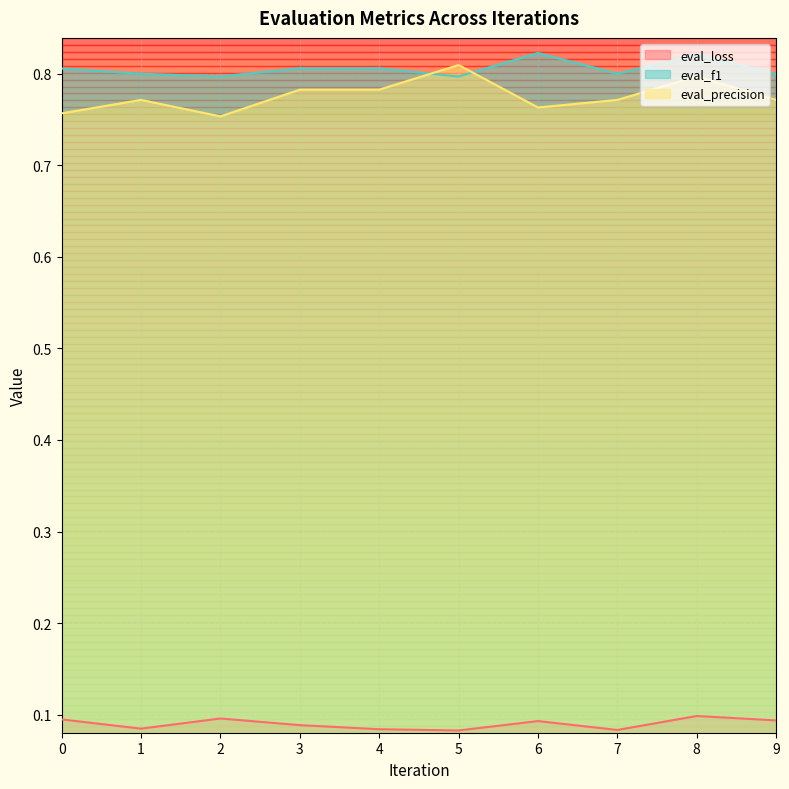

Reading right to left, what are all the values shown in this chart?

eval_loss: 9=0.1	8=0.1	7=0.1	6=0.1	5=0.1	4=0.1	3=0.1	2=0.1	1=0.1	0=0.1
eval_f1: 9=0.8	8=0.8	7=0.8	6=0.8	5=0.8	4=0.8	3=0.8	2=0.8	1=0.8	0=0.8
eval_precision: 9=0.8	8=0.8	7=0.8	6=0.8	5=0.8	4=0.8	3=0.8	2=0.8	1=0.8	0=0.8